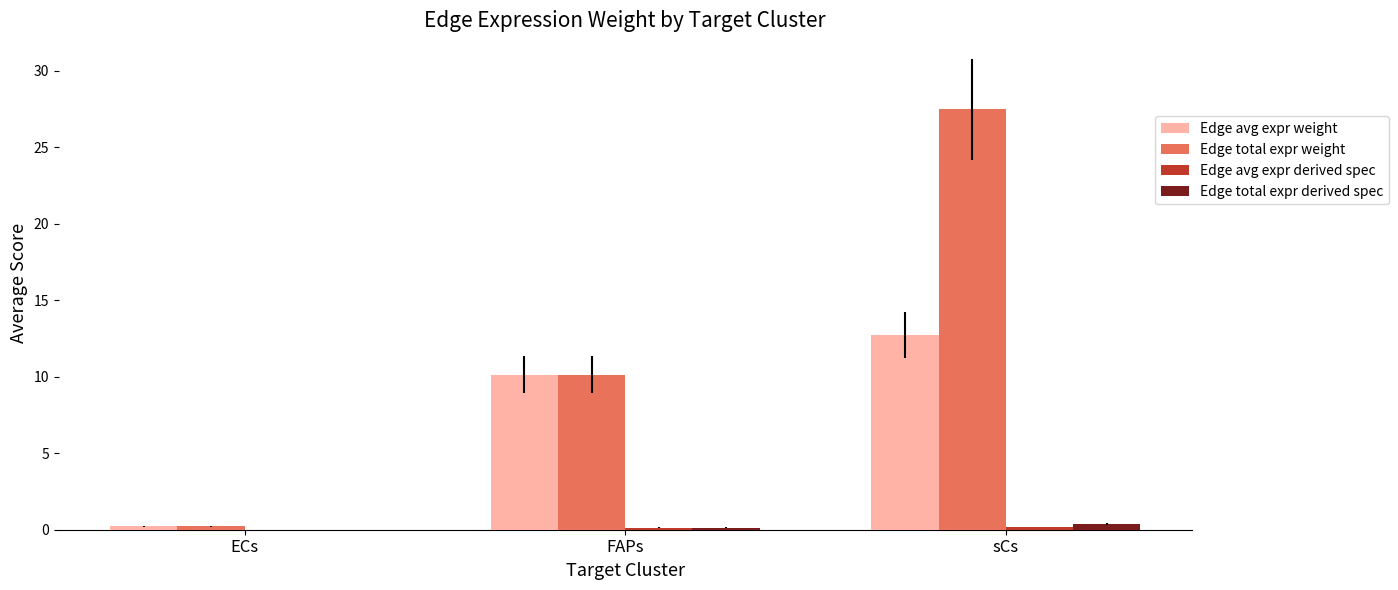

The value of Edge total expr weight at FAPs is 5.5. True or false?

False